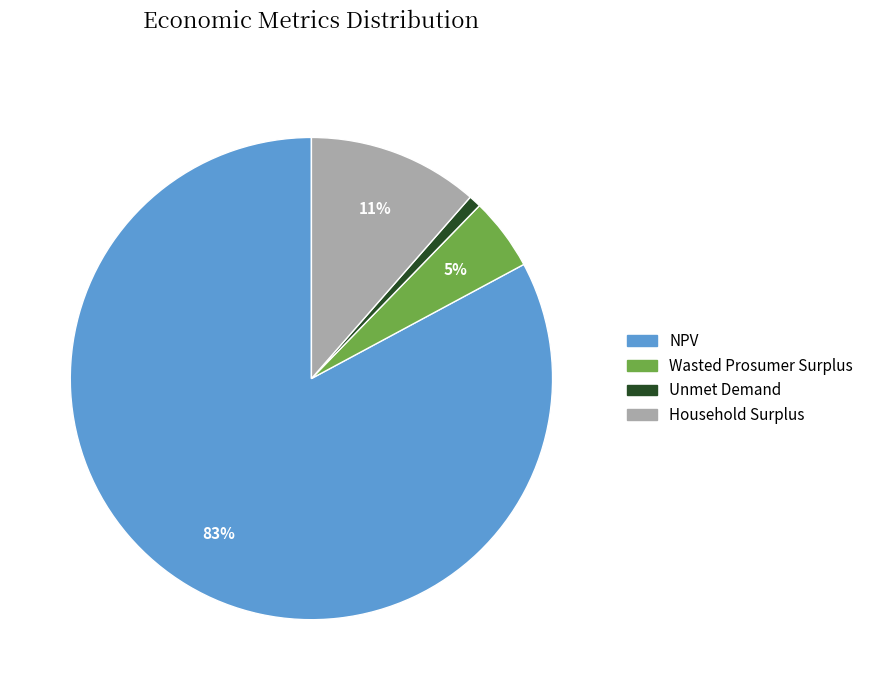

Which slice represents more than half of the pie?

NPV